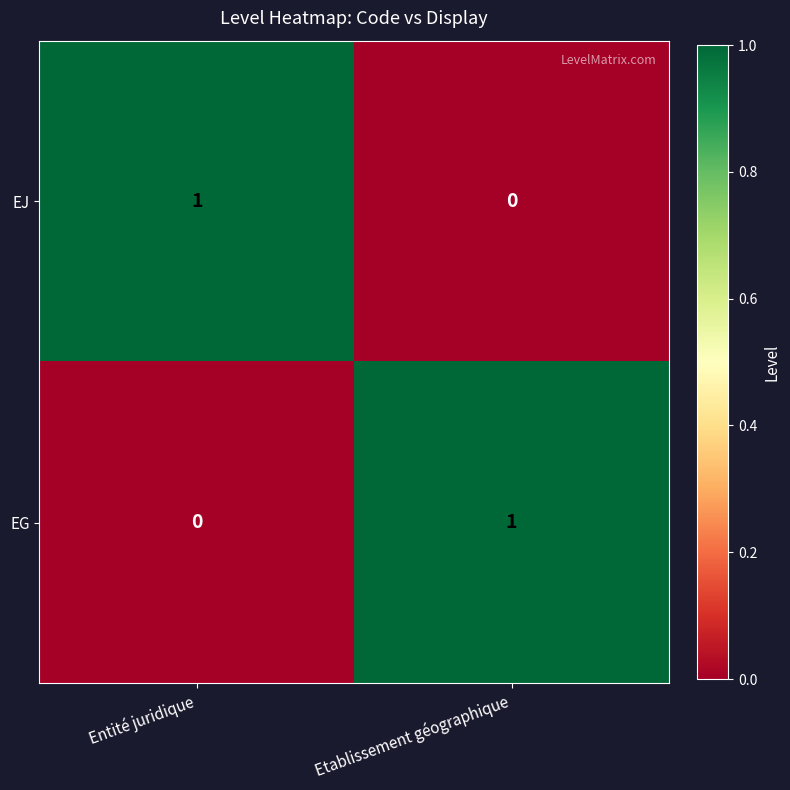

Reading left to right, transcribe all the data shown in this chart.

EJ: 1	0
EG: 0	1